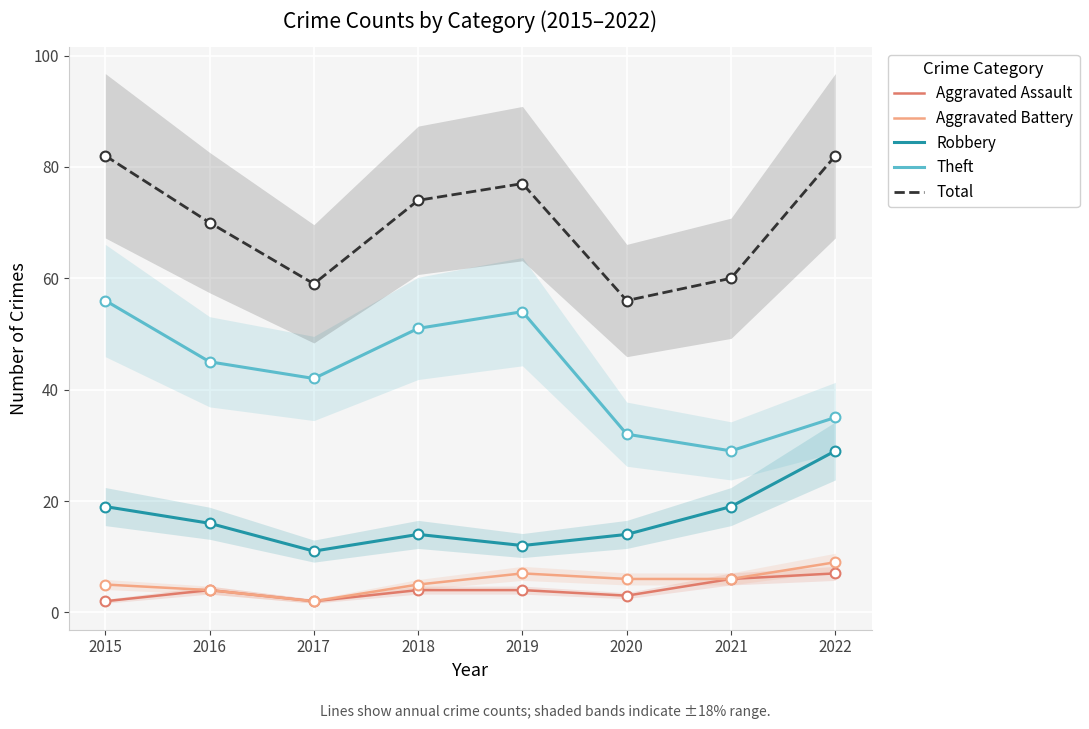

At how many categories does at least one series exceed 26?

8